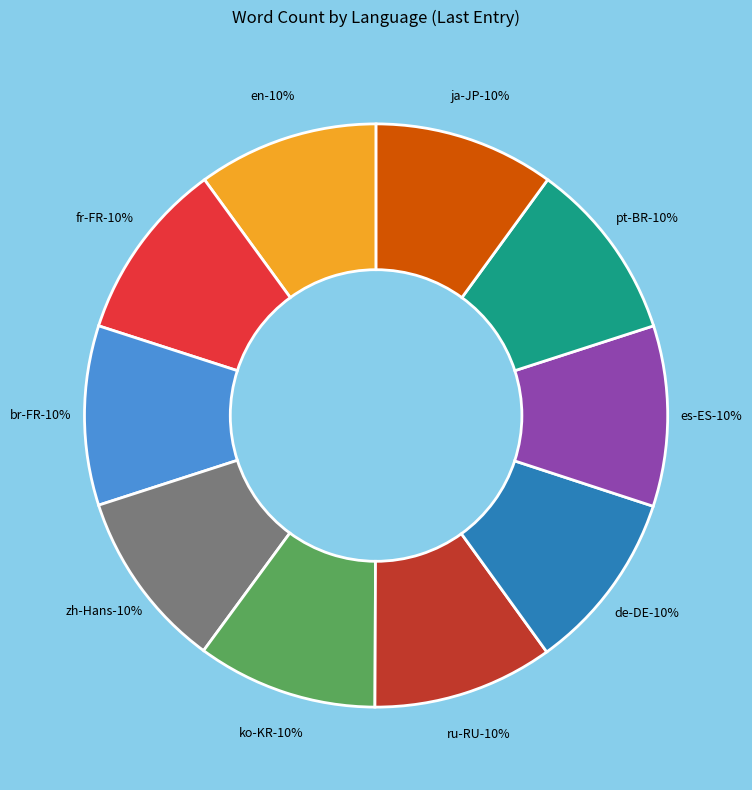

How many segments does this pie chart have?

10